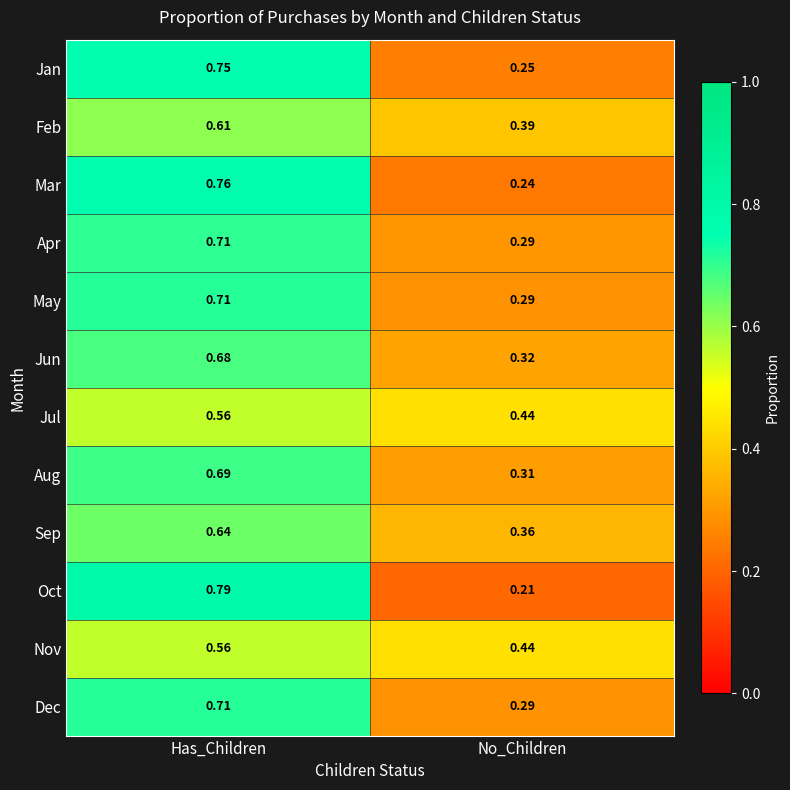

Which series has the largest range (max minus min)?

Oct